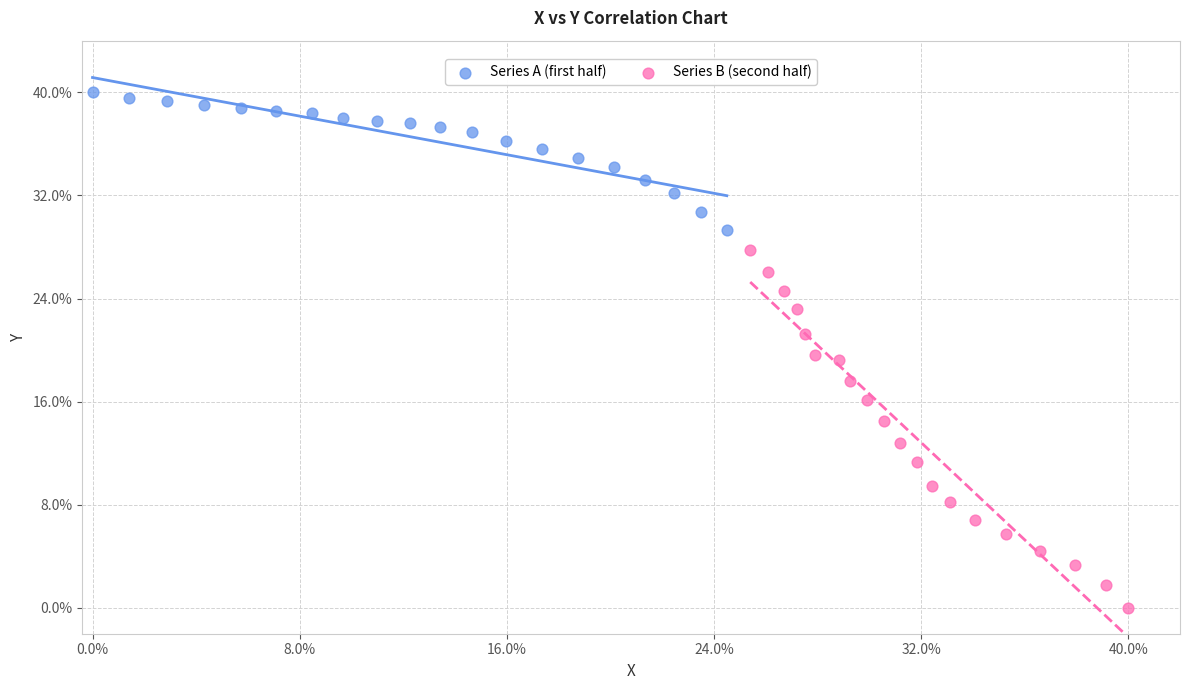

Which series reaches the minimum Y coordinate?

Series B (second half)